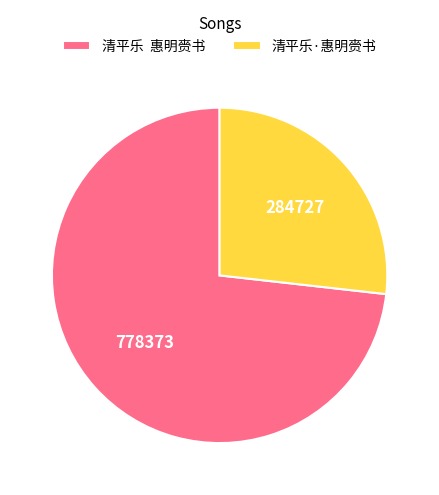

Is it true that 清平乐·惠明赍书 is 27% of the pie?

True